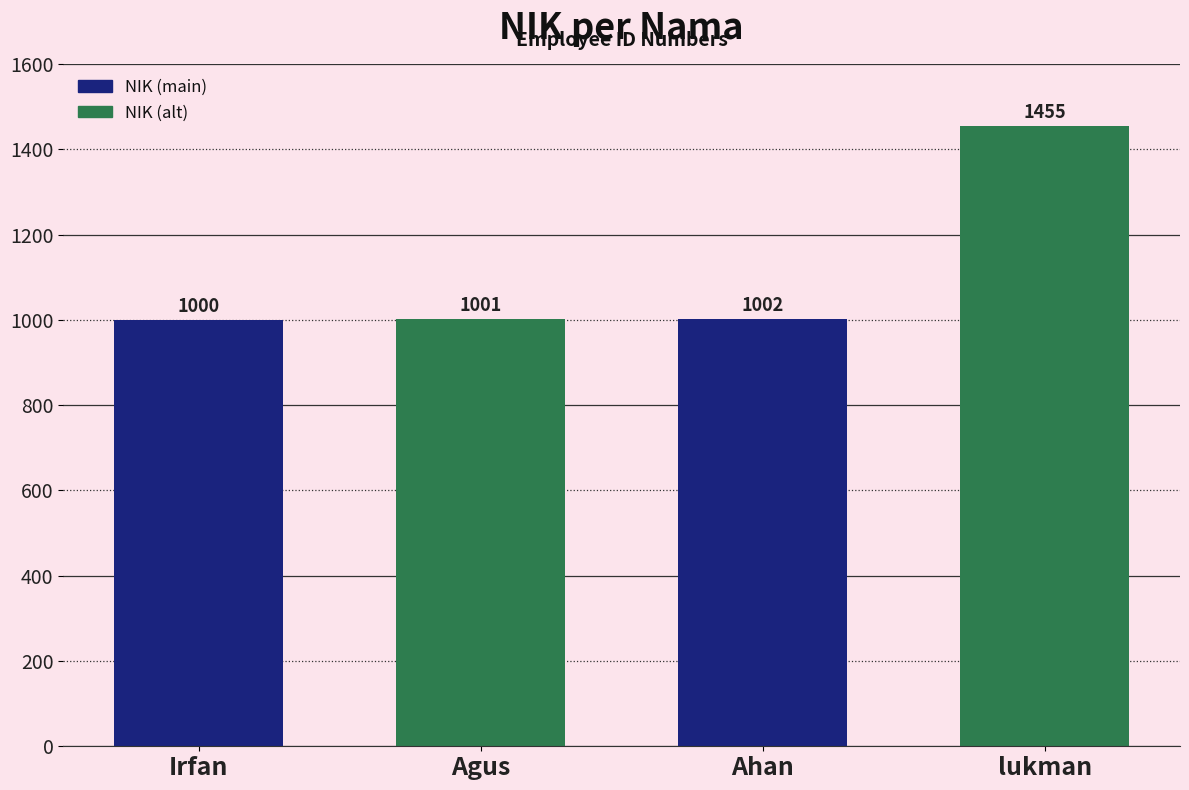

What is the ratio of the value at Agus to the value at lukman?

0.7